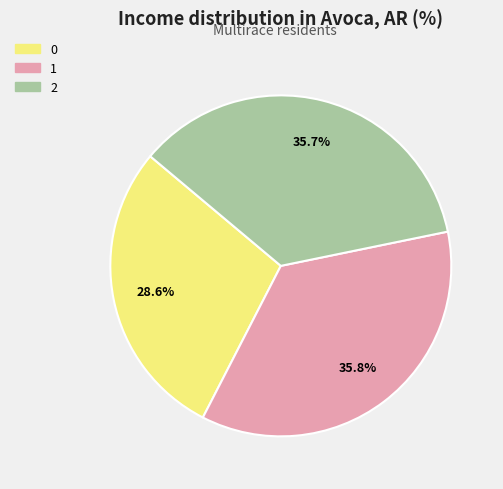

Is 2 the majority of the pie?

No